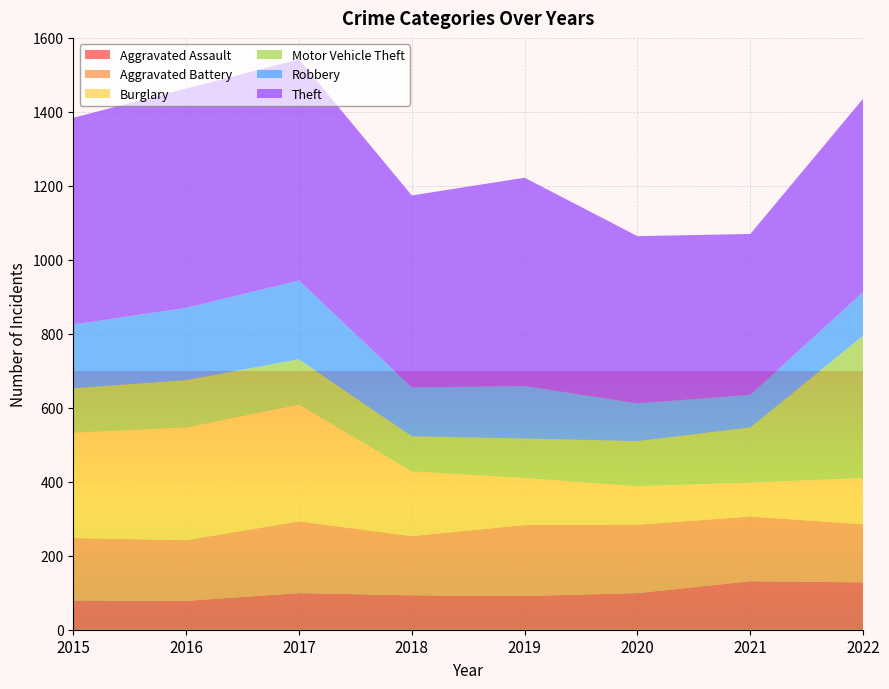

Reading left to right, extract all data points from this chart.

Aggravated Assault: 2015=79	2016=78	2017=99	2018=93	2019=91	2020=99	2021=131	2022=128
Aggravated Battery: 2015=169	2016=164	2017=194	2018=160	2019=192	2020=185	2021=175	2022=157
Burglary: 2015=285	2016=305	2017=316	2018=175	2019=127	2020=104	2021=92	2022=125
Motor Vehicle Theft: 2015=120	2016=128	2017=122	2018=95	2019=107	2020=122	2021=149	2022=385
Robbery: 2015=172	2016=195	2017=213	2018=132	2019=142	2020=102	2021=88	2022=118
Theft: 2015=559	2016=593	2017=598	2018=519	2019=563	2020=452	2021=435	2022=523